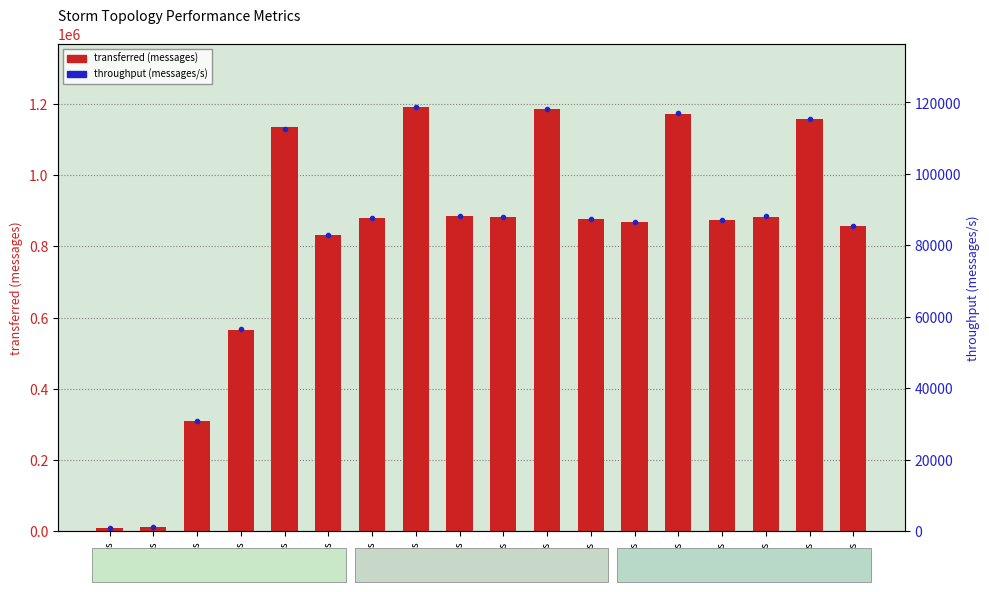

Rank the series at t=30s from lowest to highest value.

throughput (messages/s), transferred (messages)